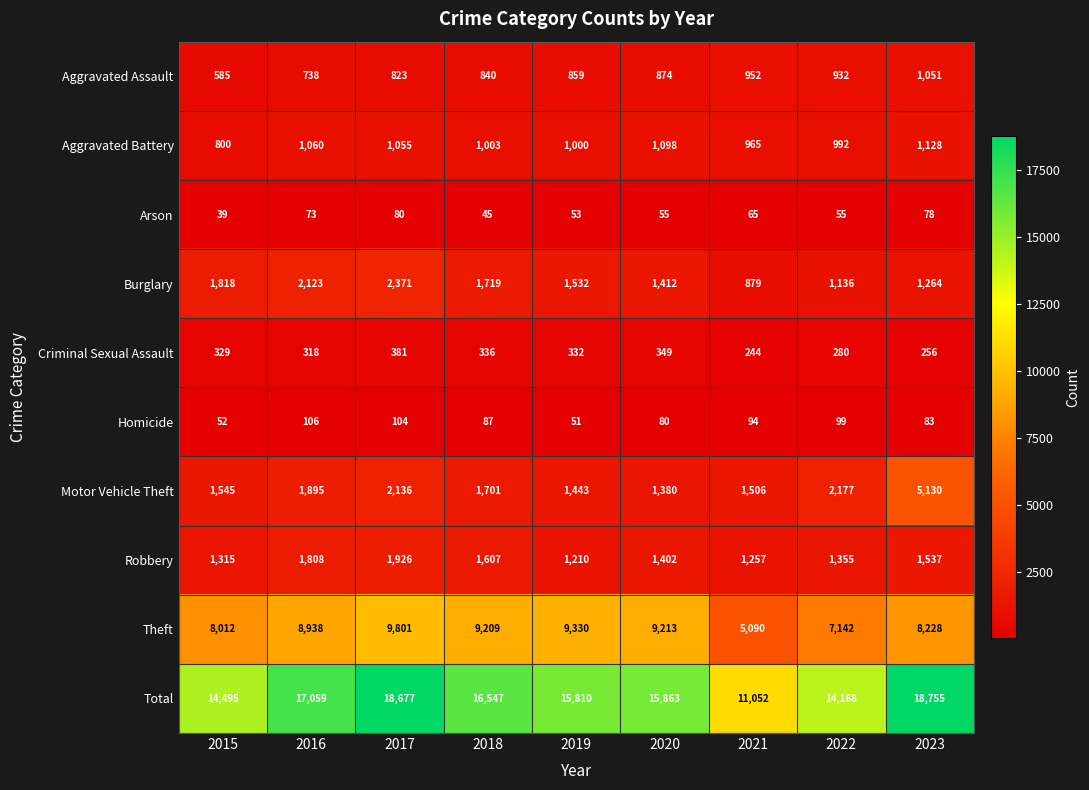

Which category has the lowest value across all series?

2015